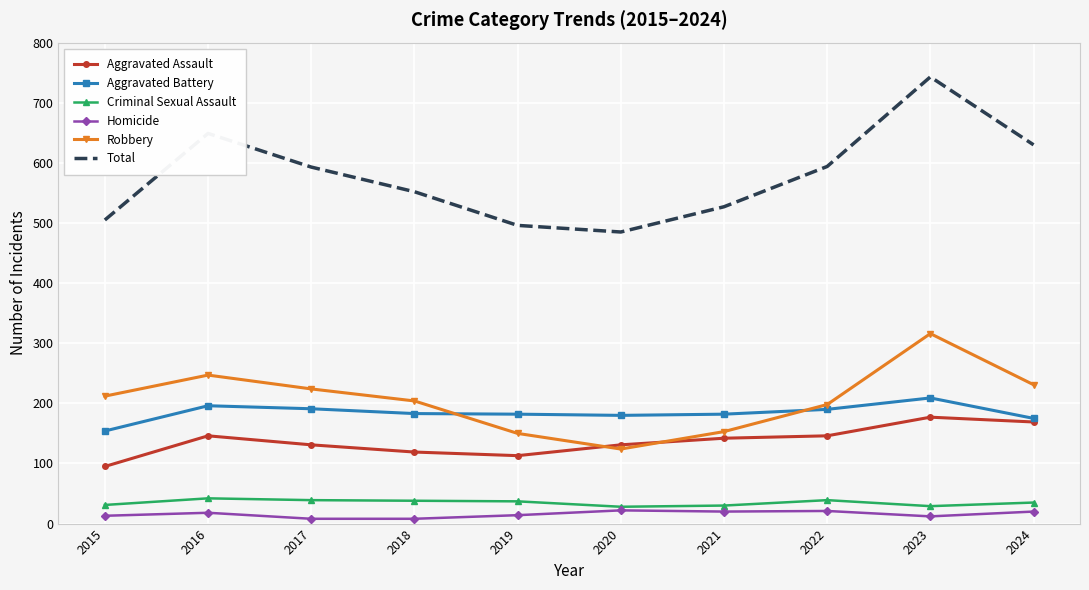

Which series changed the most between 2017 and 2019?

Total